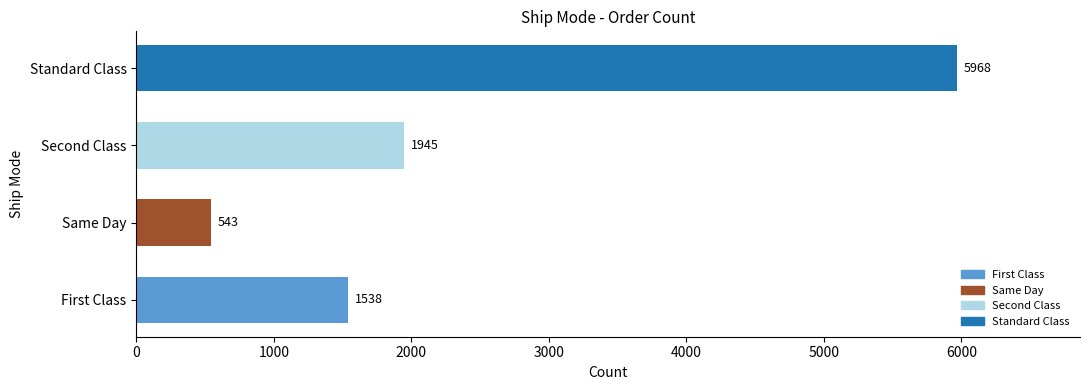

Reading left to right, transcribe all the data shown in this chart.

1538	543	1945	5968